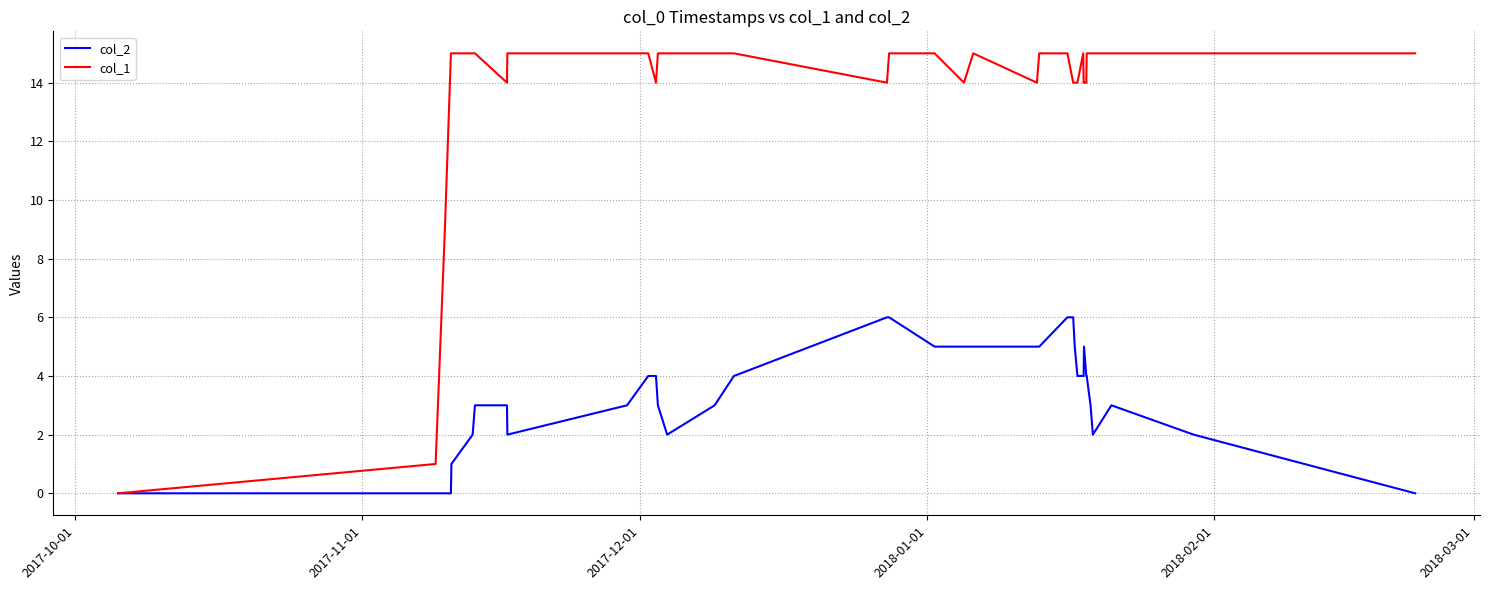

Rank the series by their maximum value, from highest to lowest.

col_1, col_2